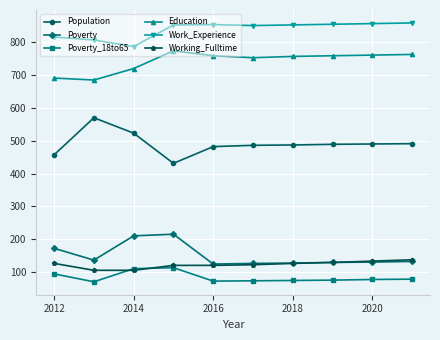

What is the lowest value of the Work_Experience series?

787